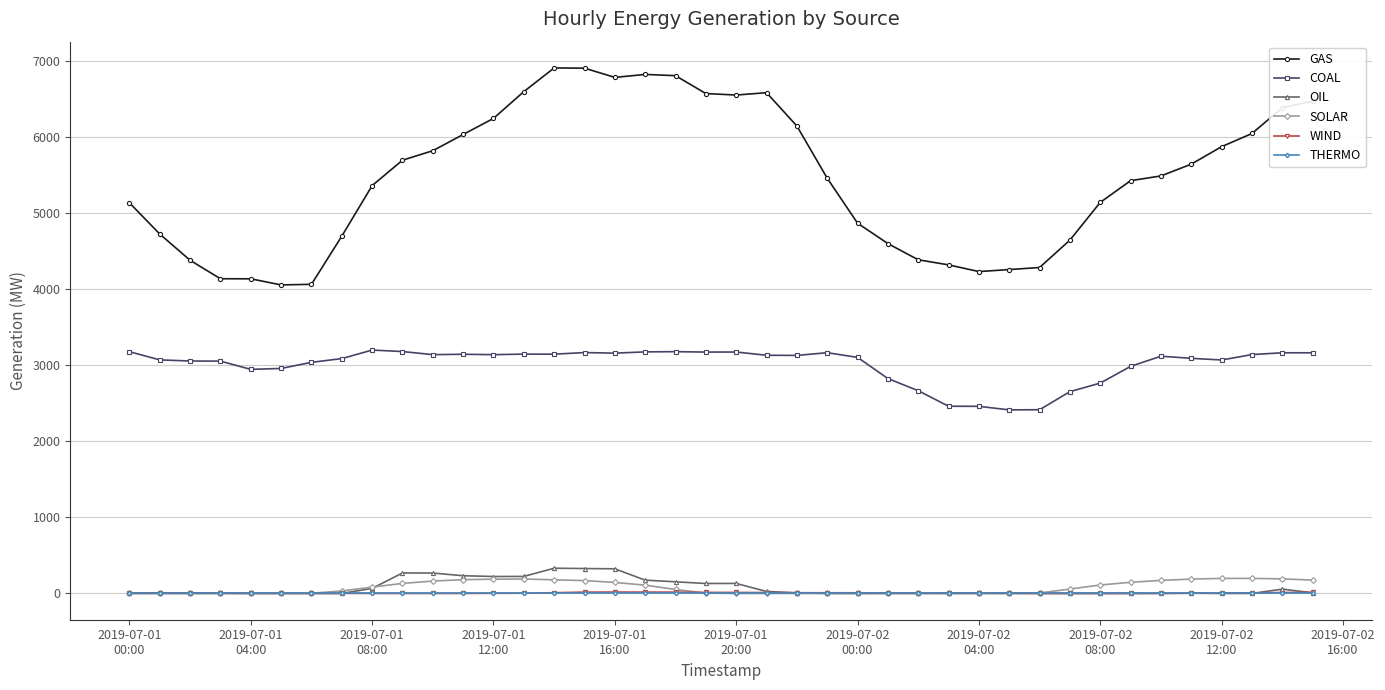

True or false: OIL and SOLAR cross at least once.

True